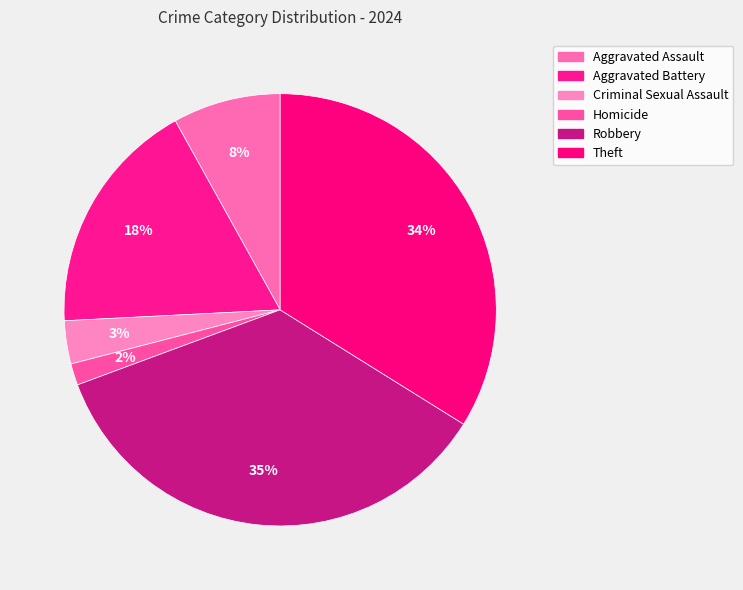

How many slices are in this pie chart?

6